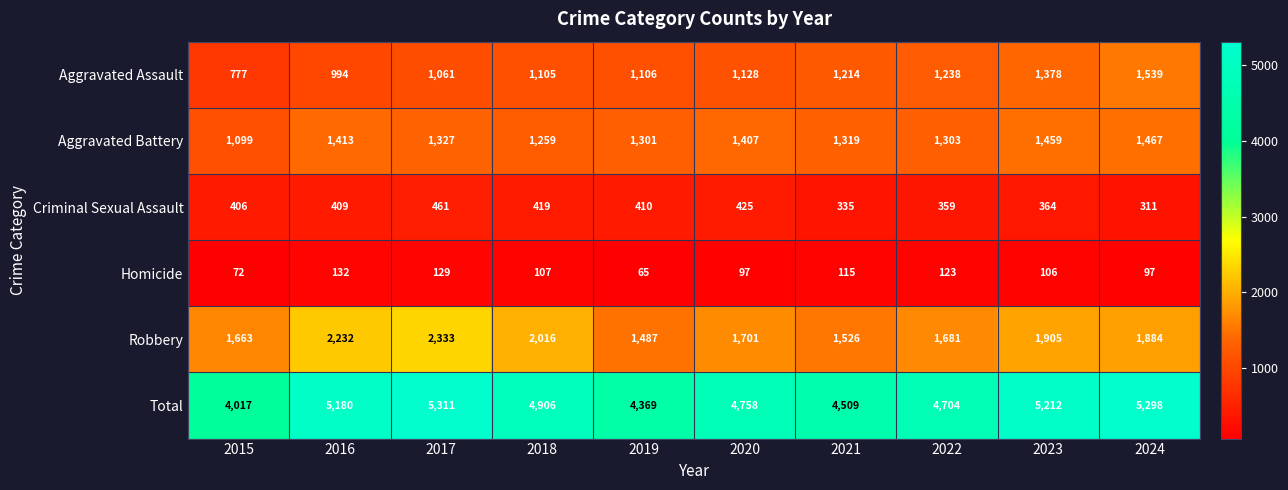

The Aggravated Battery series shows 2244 at 2024. True or false?

False